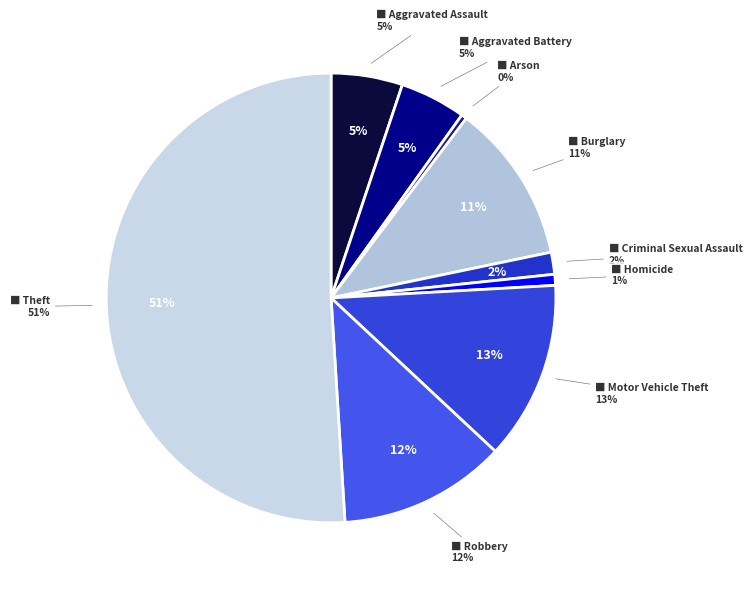

How many slices are in this pie chart?

9